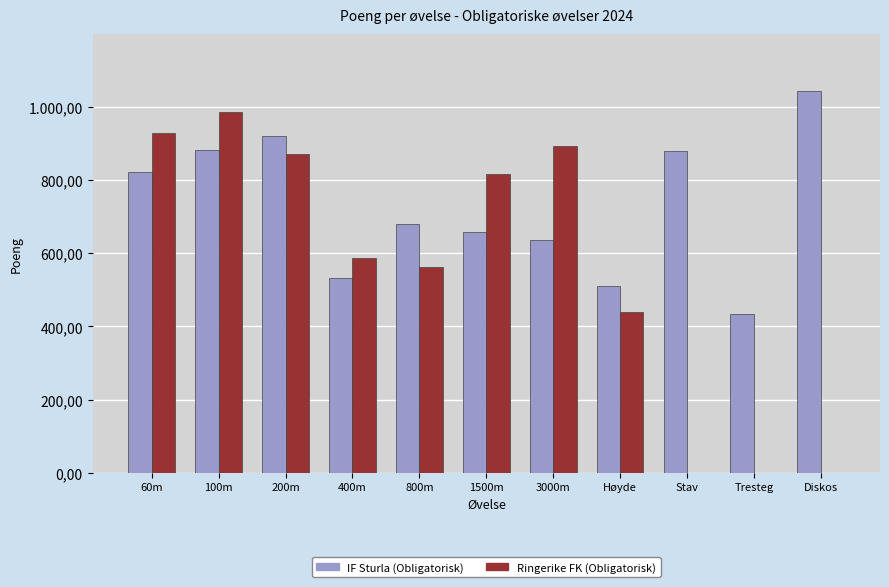

What are all the series names shown in the legend?

IF Sturla (Obligatorisk), Ringerike FK (Obligatorisk)